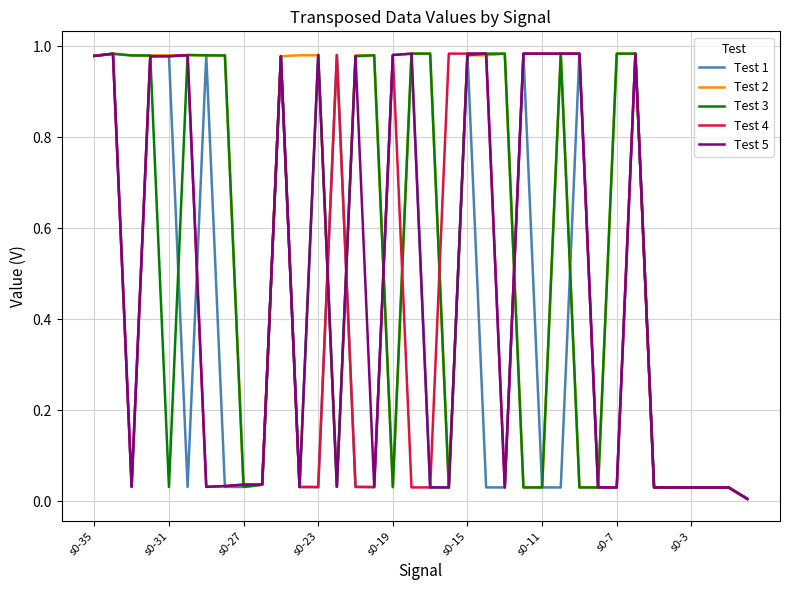

Which series has the largest total across all categories?

Test 2